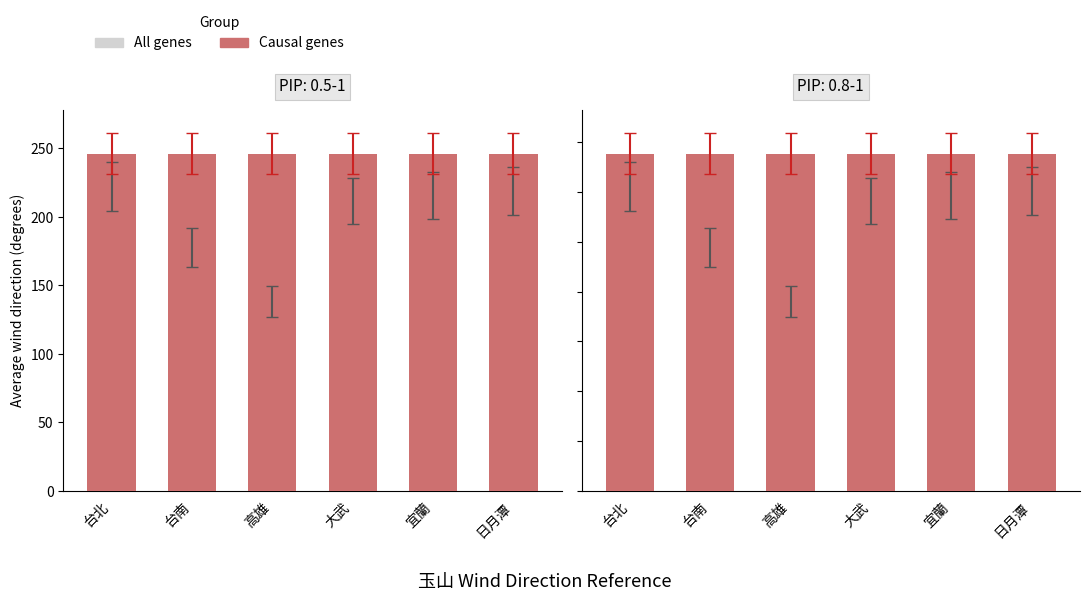

Which category has the lowest value in the All genes series?

高雄